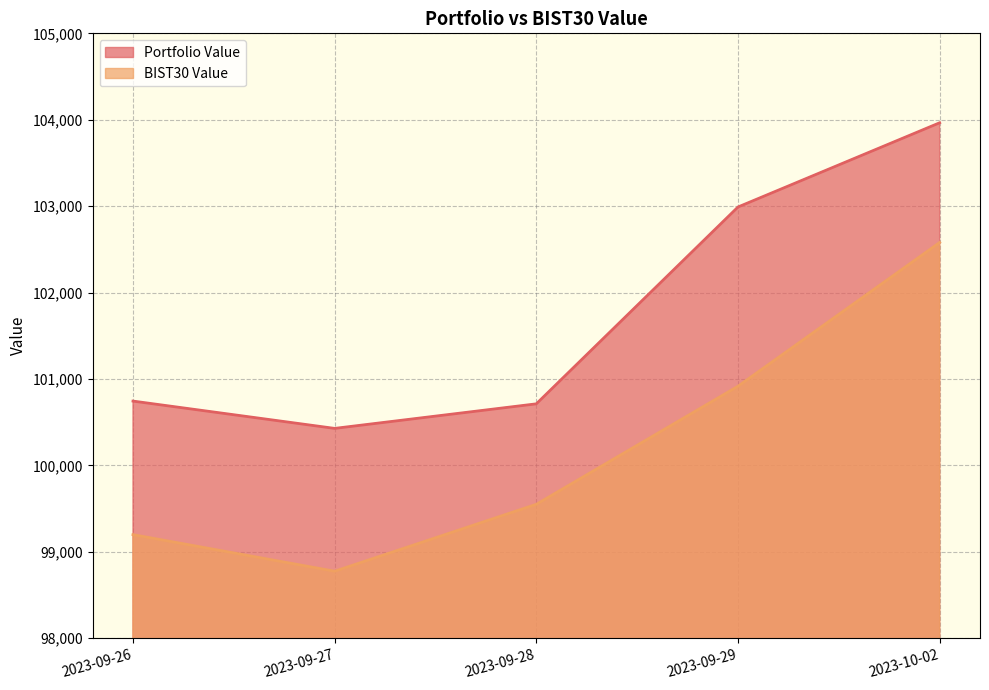

What is the sum of the Portfolio Value values at 2023-10-02 and 2023-09-27?

204393.8